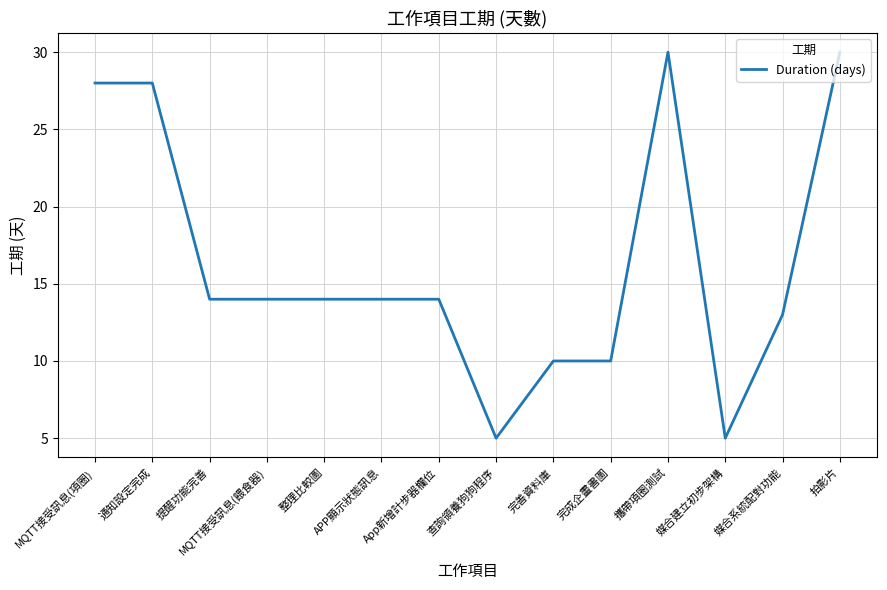

What is the average value?

16